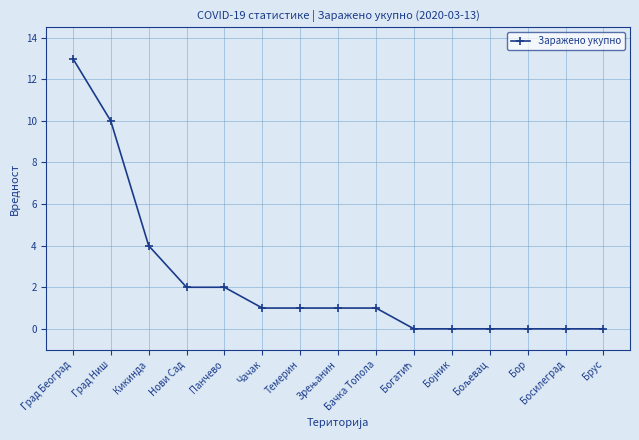

What is the difference between the maximum and second lowest values?

13